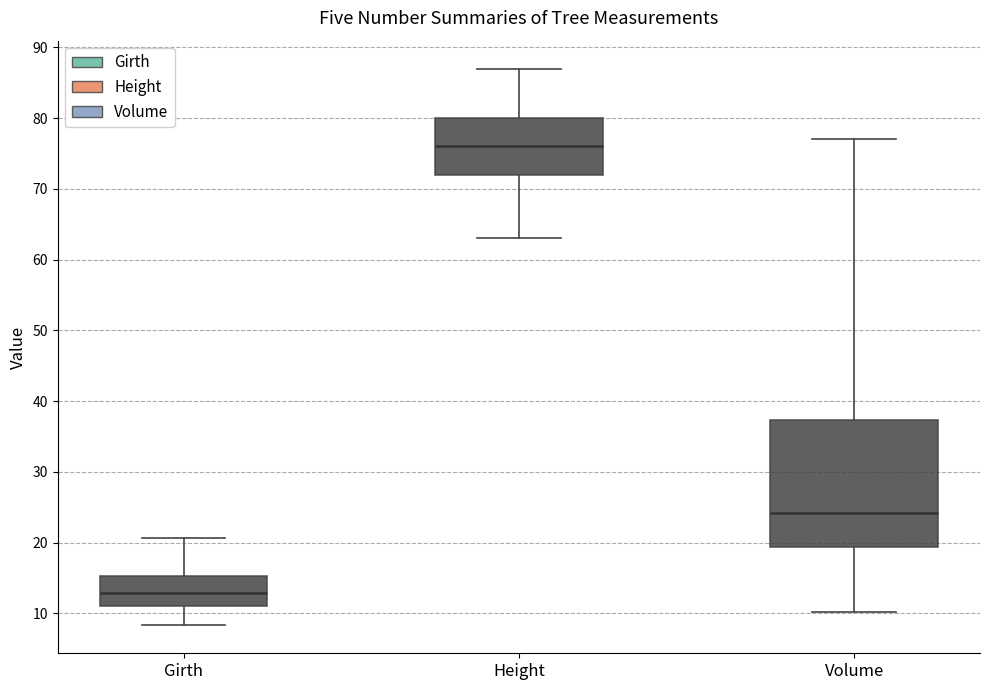

Which box has the lowest median line?

Girth